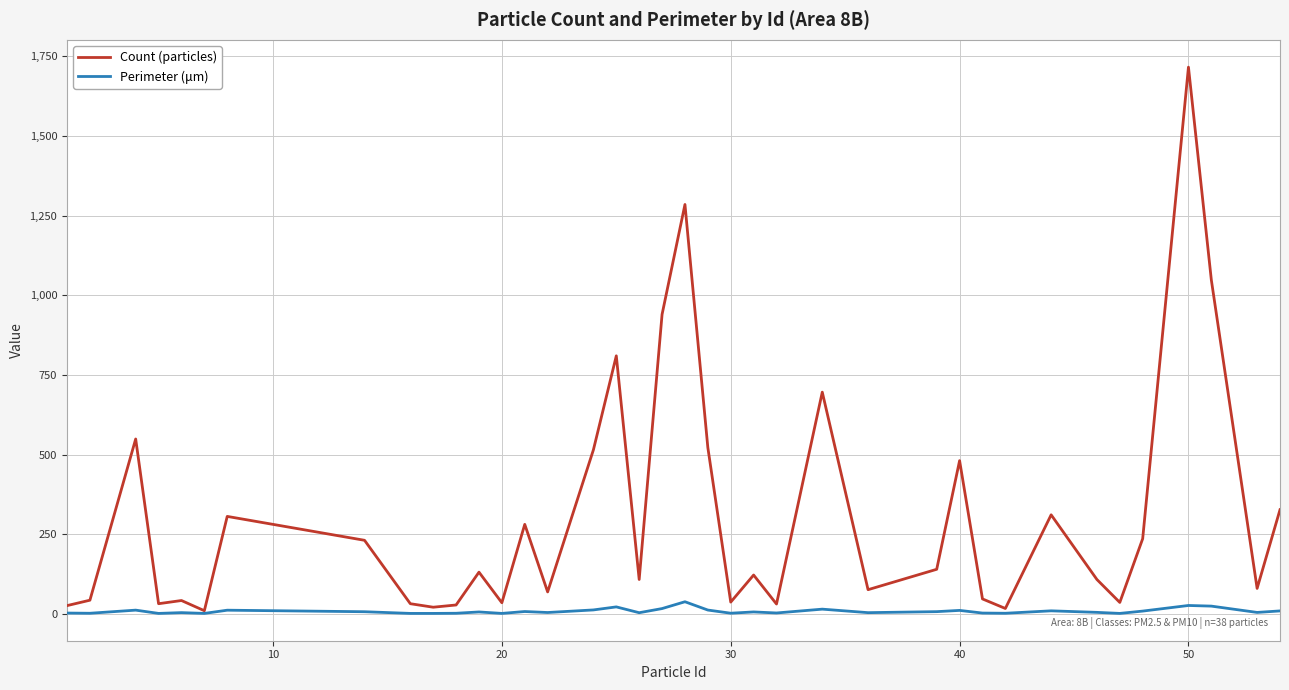

Which series has the largest total across all categories?

Count (particles)